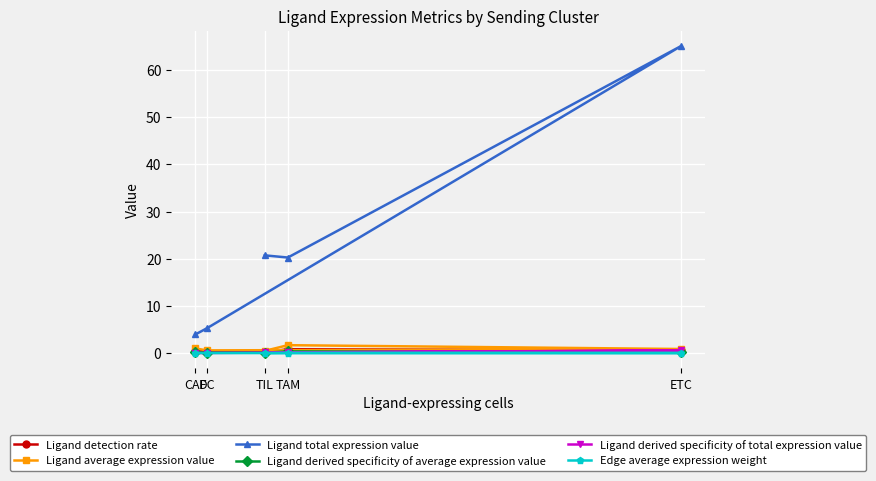

Which category has the highest value in the Ligand detection rate series?

TAM